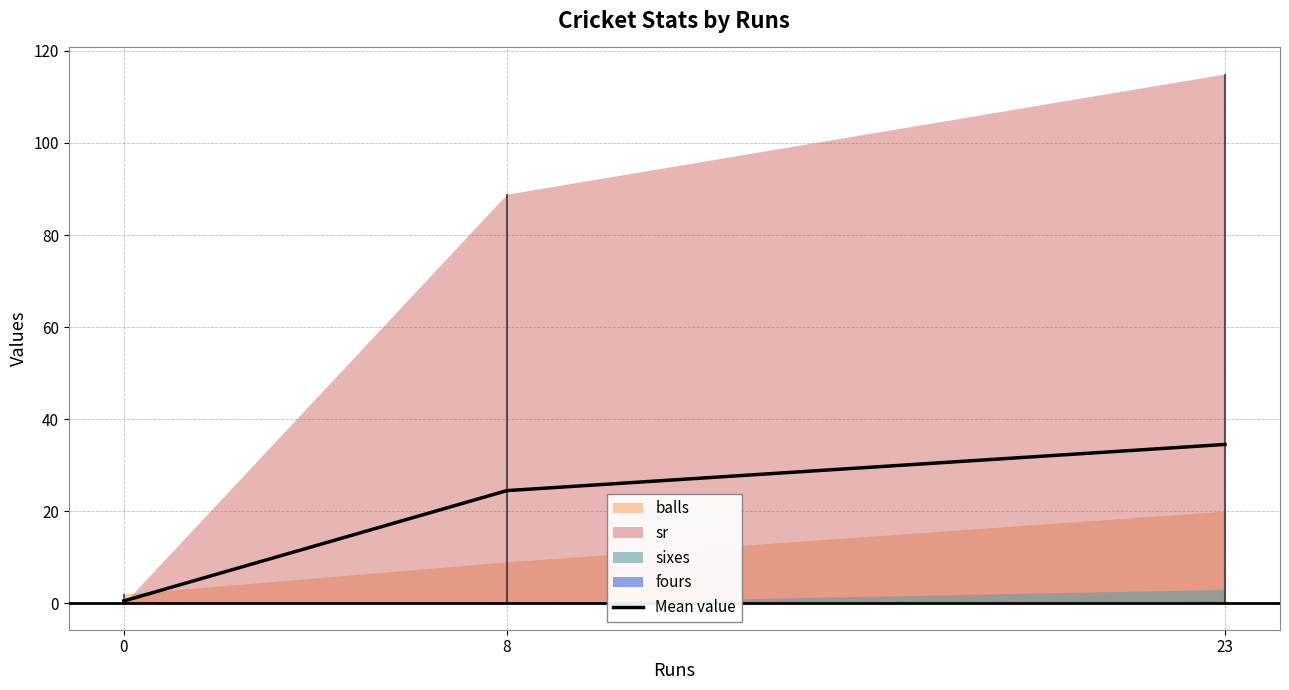

Which category has the highest value across all series?

23